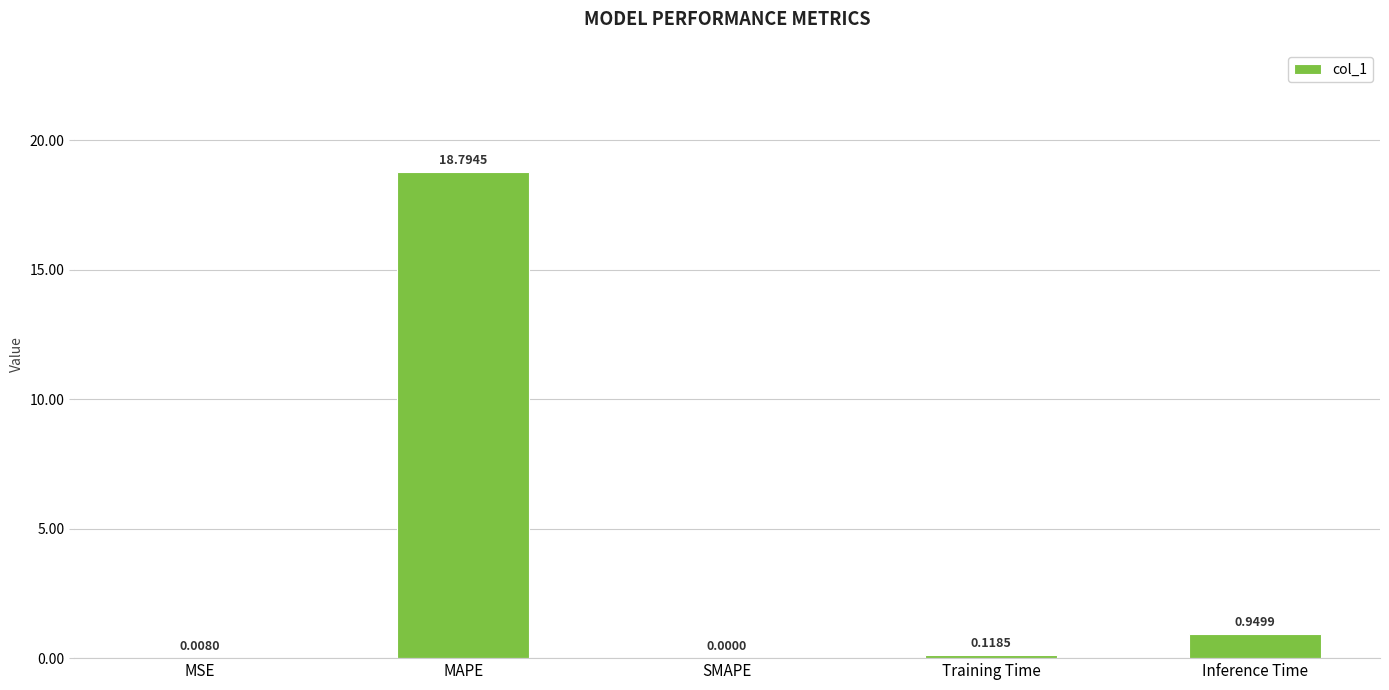

How many values exceed 0?

4